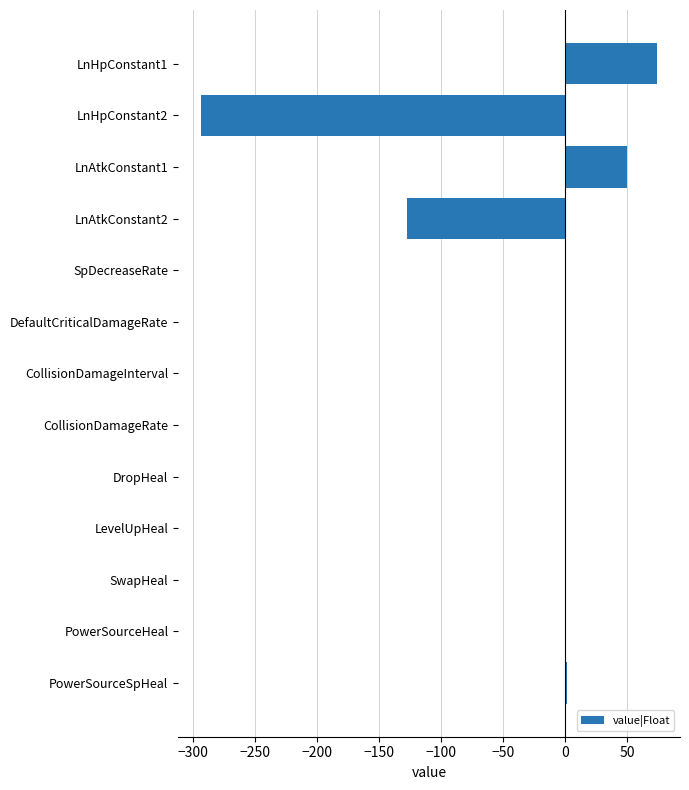

Between SpDecreaseRate and LnAtkConstant2, which is larger?

SpDecreaseRate